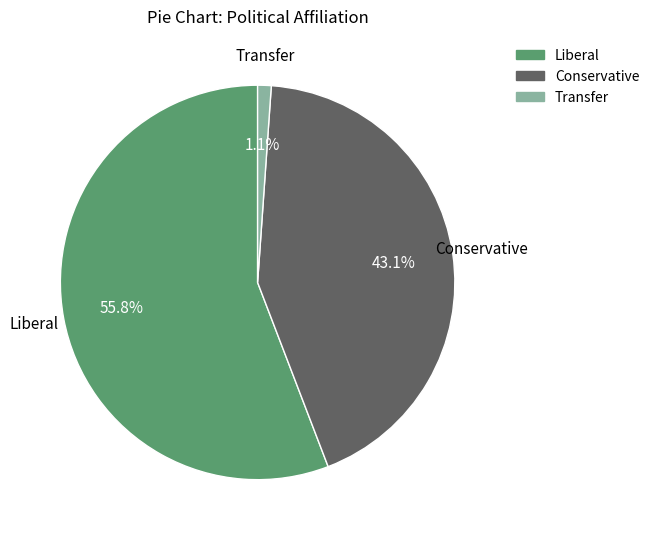

How much of the chart is everything except Transfer?

98.9%